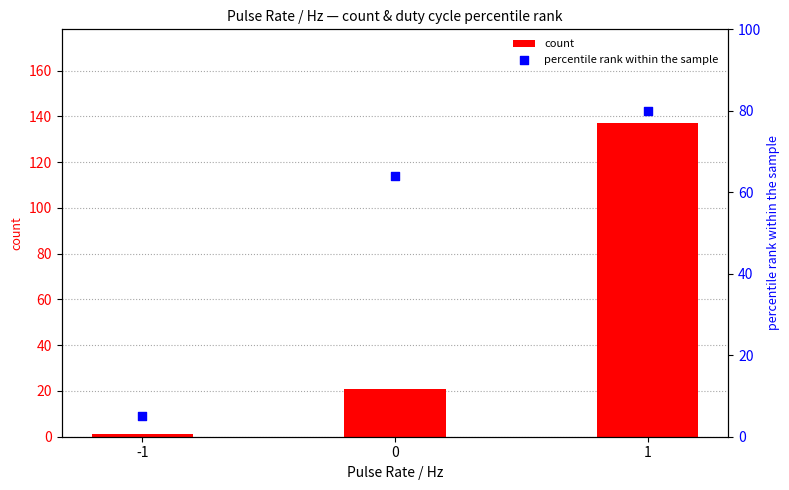

Which series reaches the maximum Y coordinate?

count